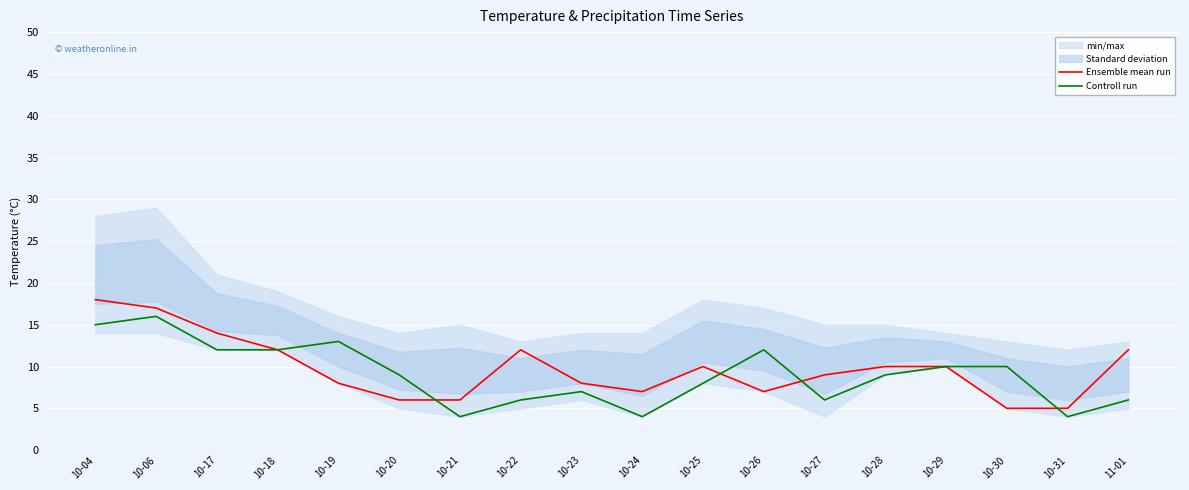

What is the label of the 11th point from the left?

10-25